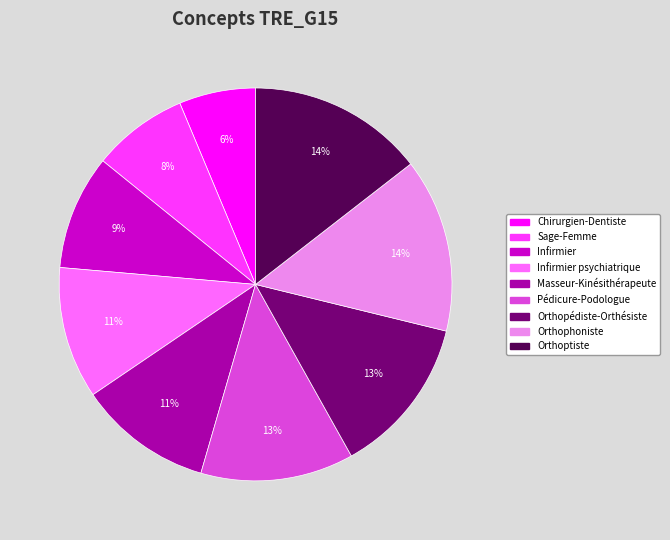

Is there a majority slice in this chart?

No